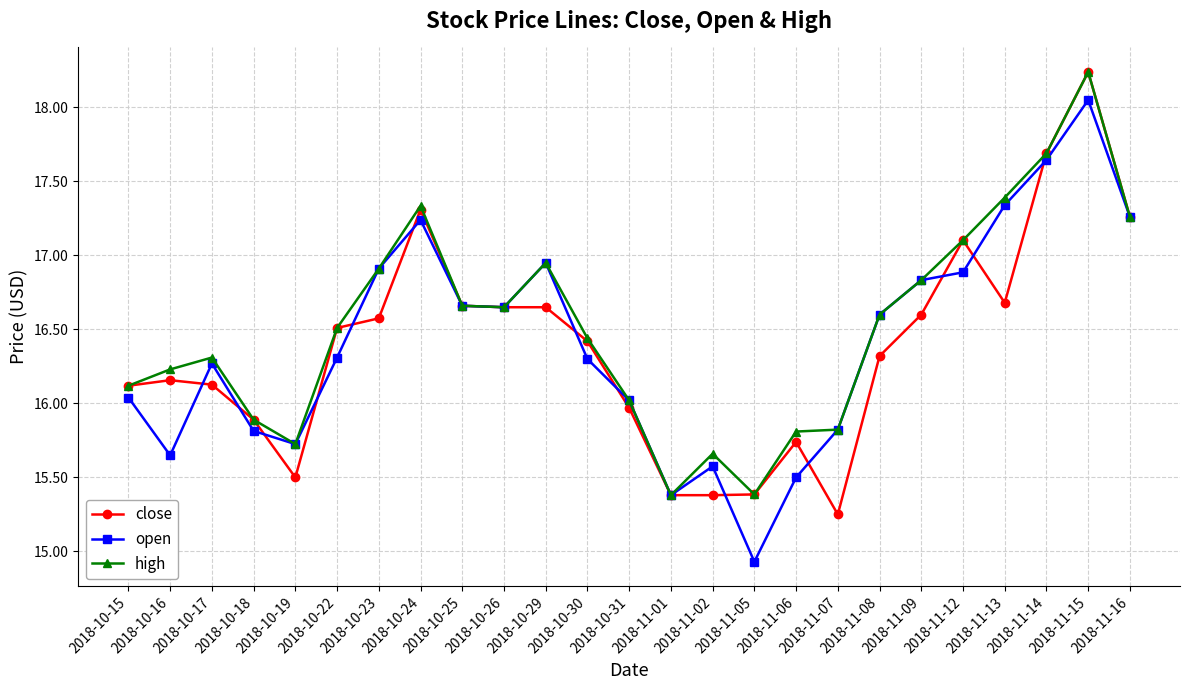

List the series in order of their overall mean, lowest first.

close, open, high